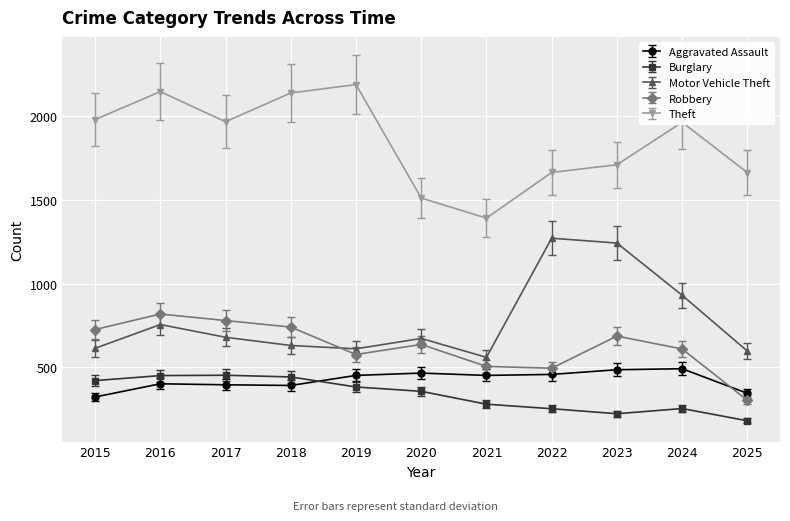

Which category has the highest value in the Theft series?

2019